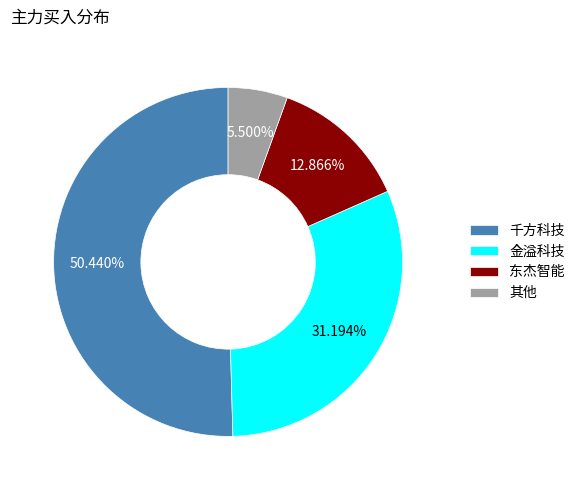

Between 金溢科技 and 千方科技, which is larger?

千方科技